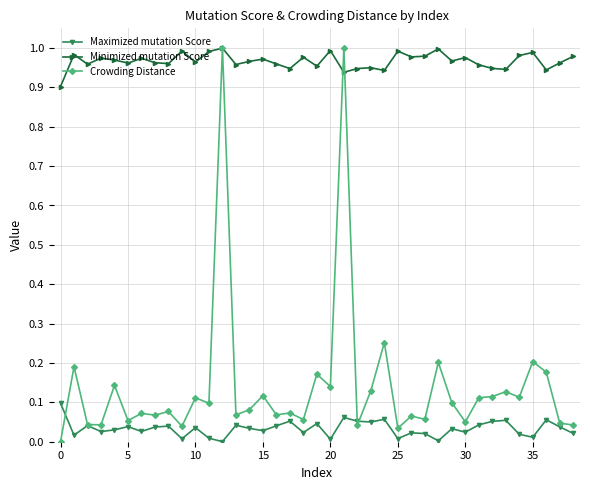

Is this an area chart (filled region under the line)?

No